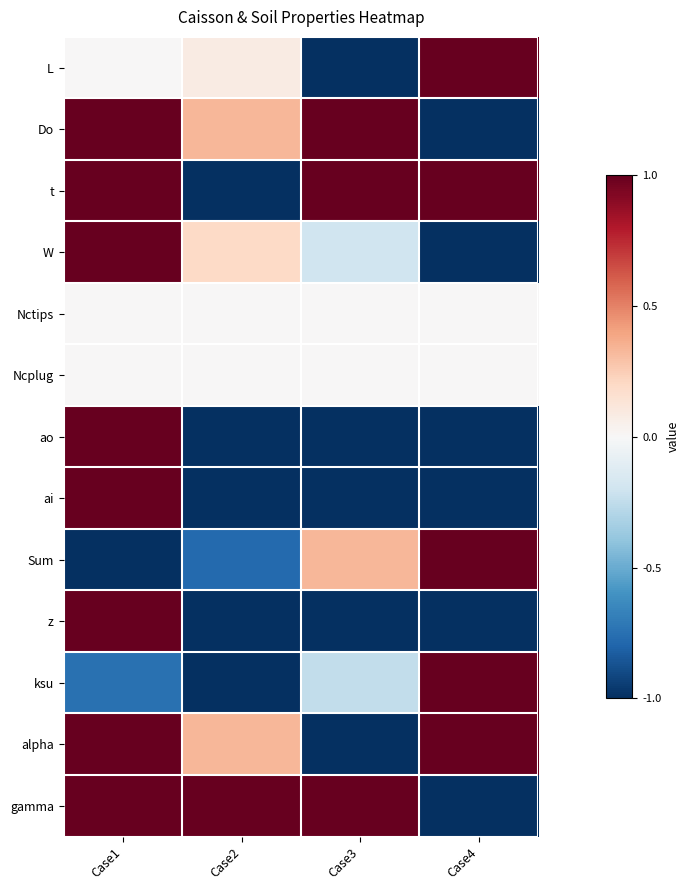

Rank the series at Case1 from lowest to highest value.

Sum, ksu, L, Nctips, Ncplug, Do, t, W, ao, ai, z, alpha, gamma